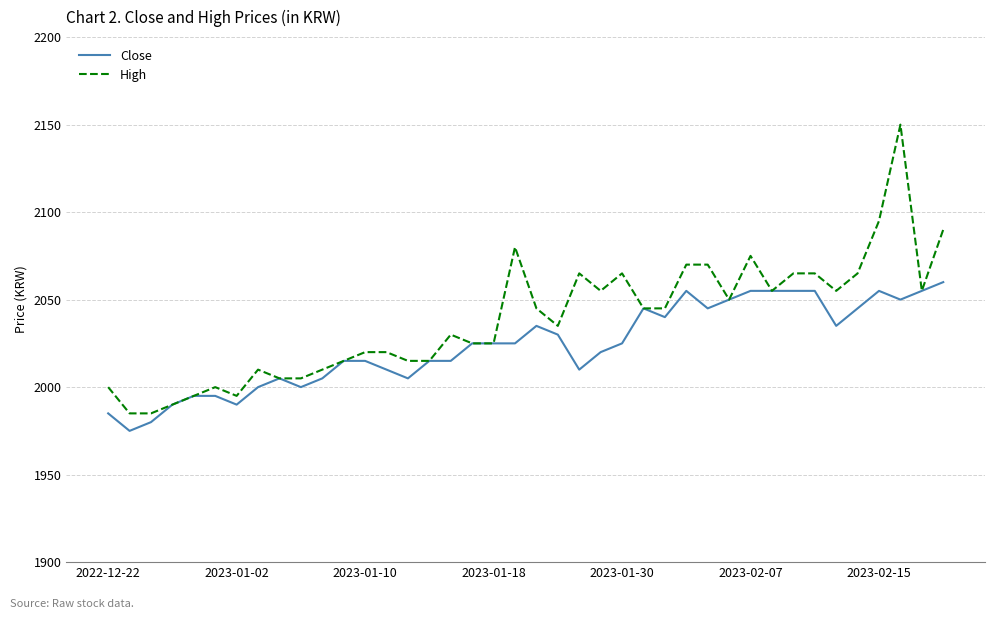

What is the highest value of the High series?

2150